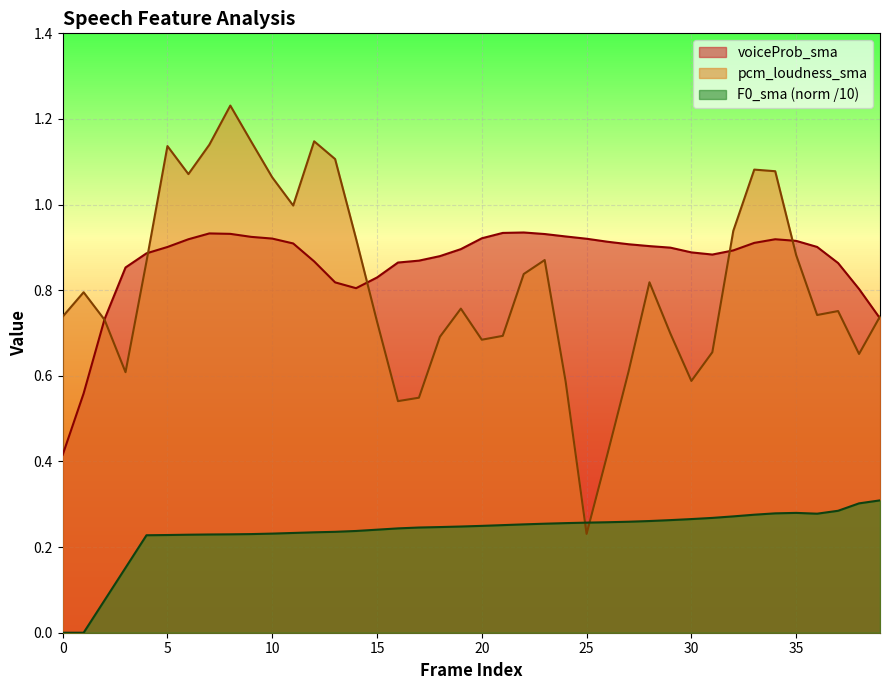

Which has a higher value, 7 or 28?

7